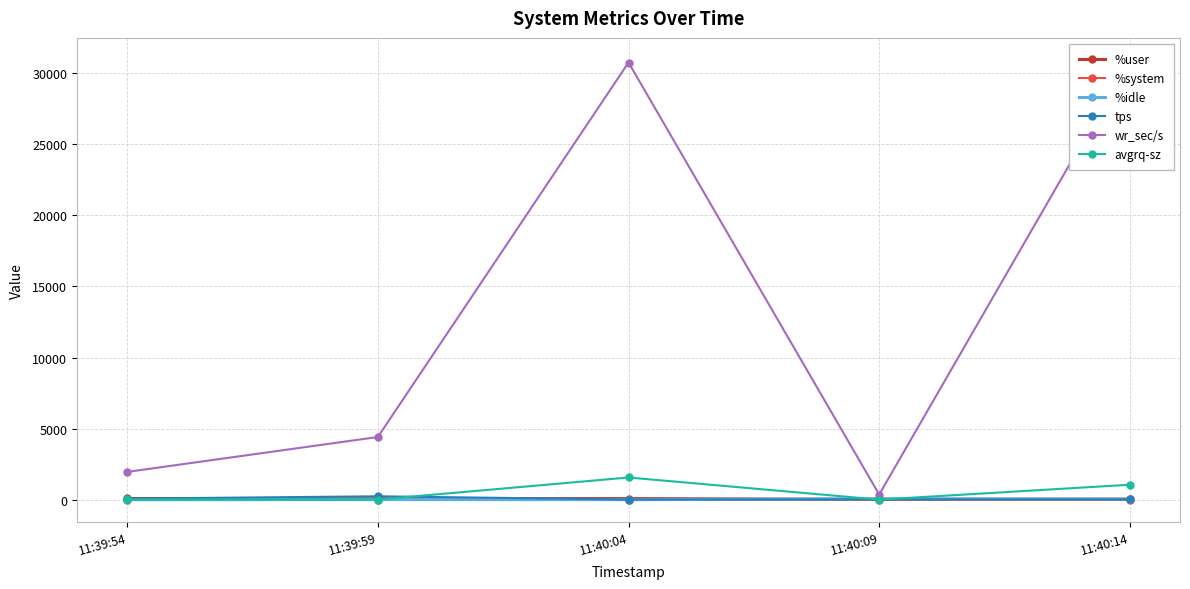

What is the label of the 3rd point from the right?

11:40:04